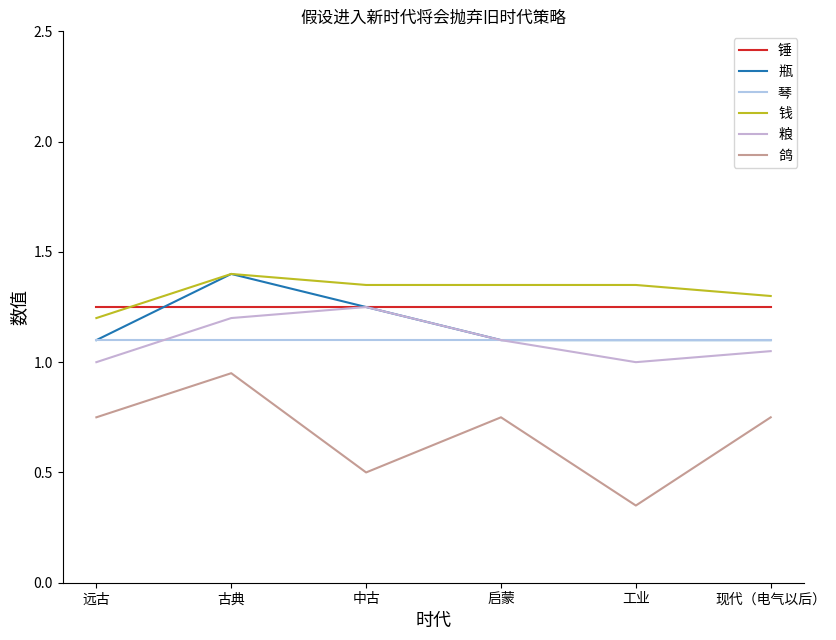

Between 启蒙 and 古典, which is larger?

启蒙